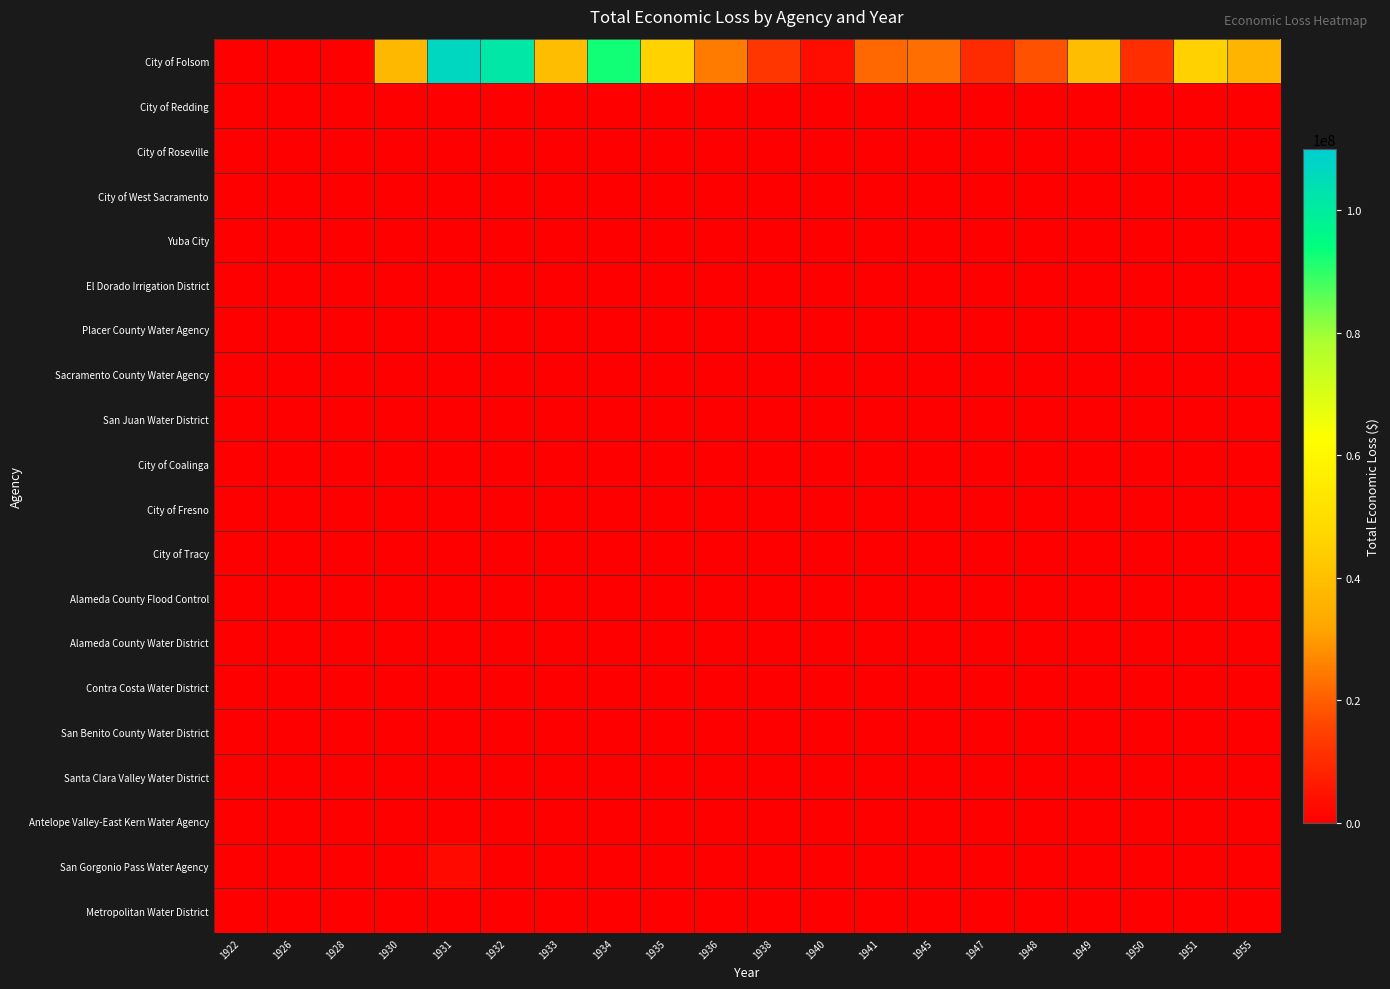

What is the total value across all series at 1945?

22515399.7